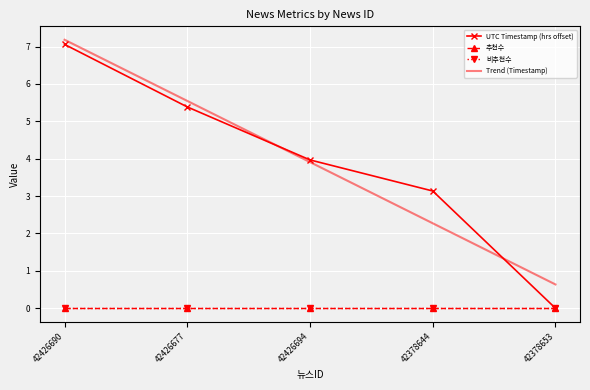

Which category has the highest value in the 추천수 series?

42426690